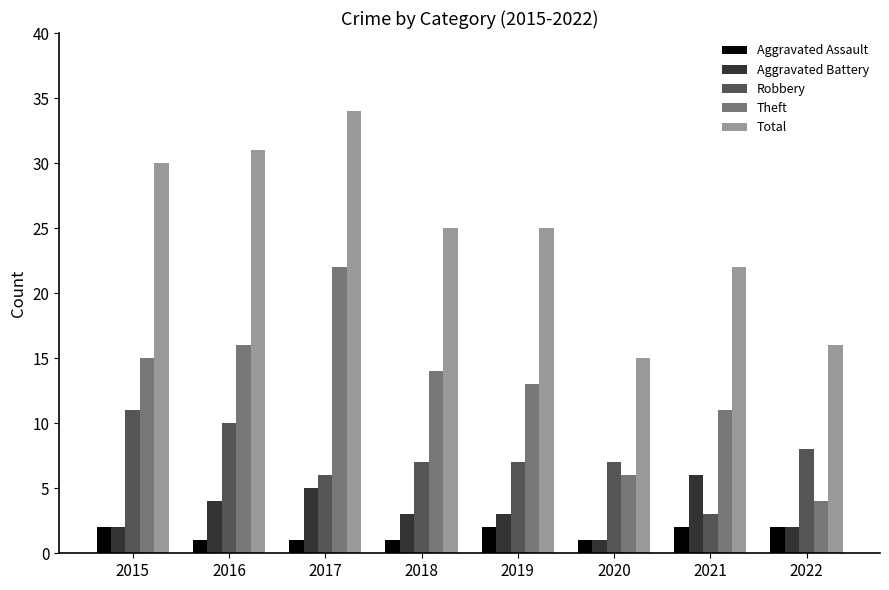

Reading left to right, transcribe all the data shown in this chart.

Aggravated Assault: 2015=2	2016=1	2017=1	2018=1	2019=2	2020=1	2021=2	2022=2
Aggravated Battery: 2015=2	2016=4	2017=5	2018=3	2019=3	2020=1	2021=6	2022=2
Robbery: 2015=11	2016=10	2017=6	2018=7	2019=7	2020=7	2021=3	2022=8
Theft: 2015=15	2016=16	2017=22	2018=14	2019=13	2020=6	2021=11	2022=4
Total: 2015=30	2016=31	2017=34	2018=25	2019=25	2020=15	2021=22	2022=16